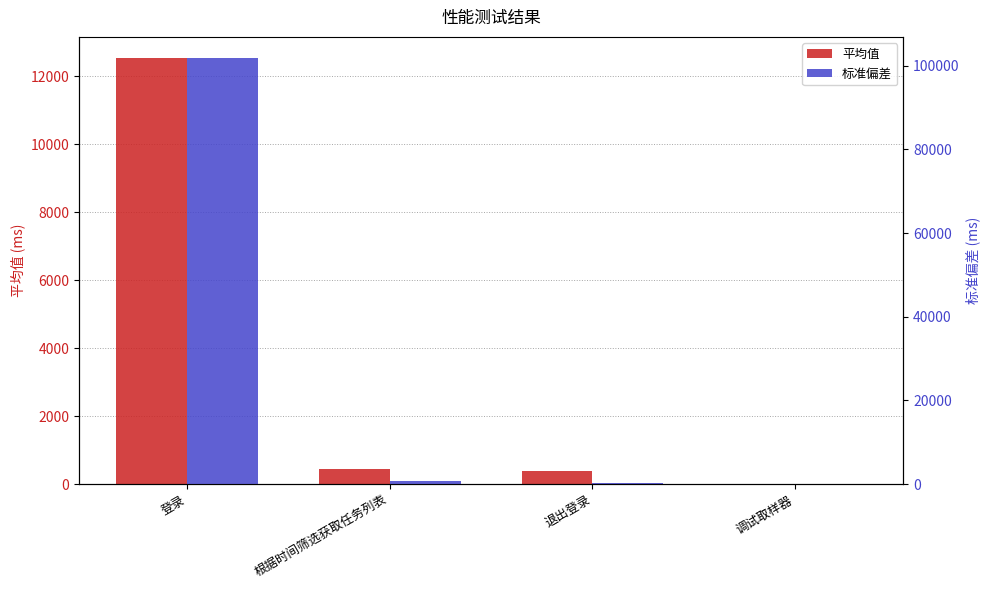

The 平均值 series shows 0.0 at 调试取样器. True or false?

True